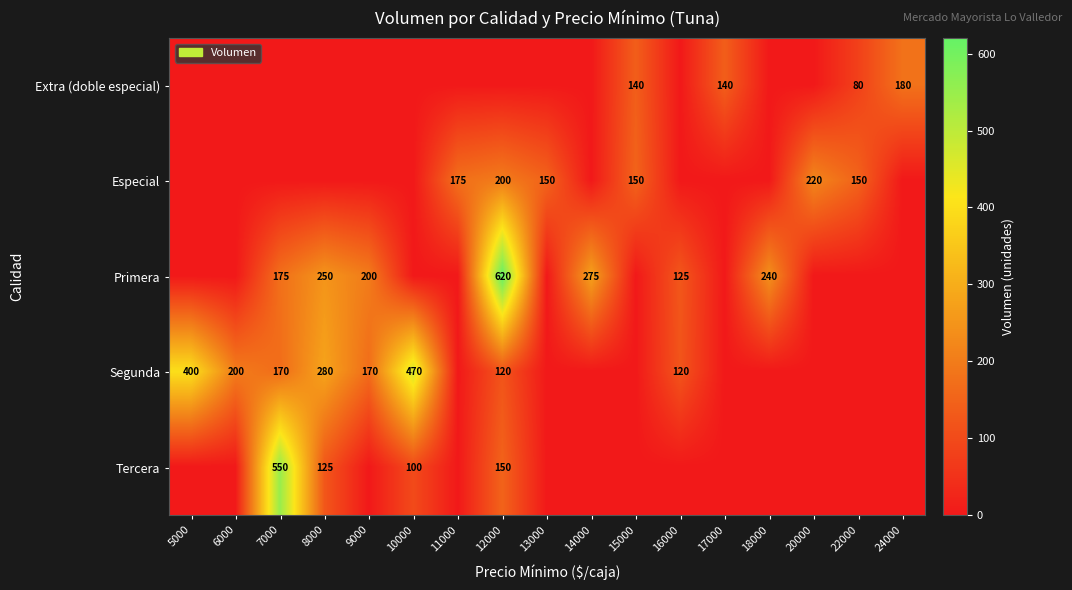

What is the difference between the Segunda values at 12000 and 6000?

80